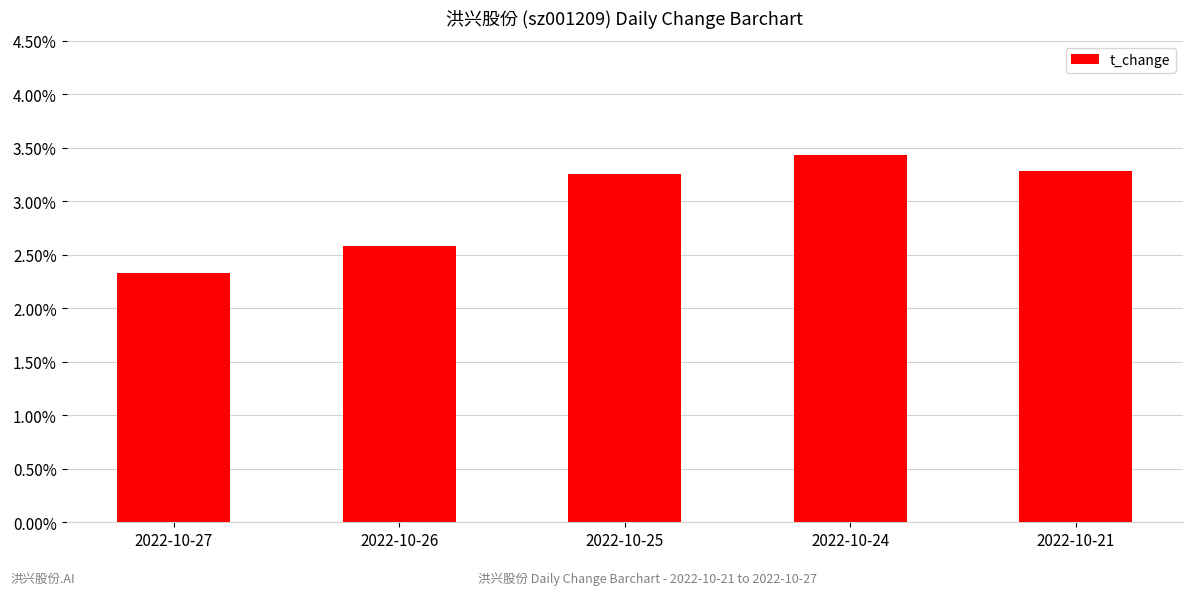

How many bars are there in total?

5